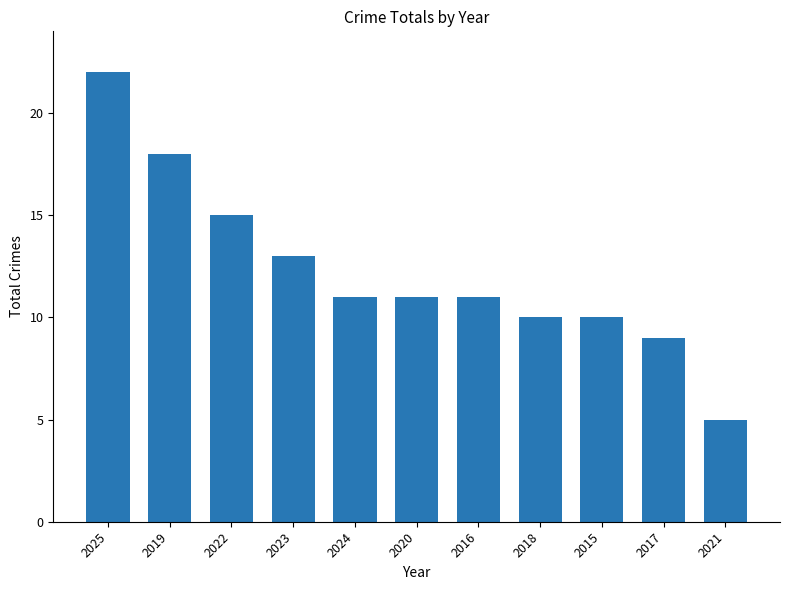

The chart shows a value of 10 at 2015. True or false?

True